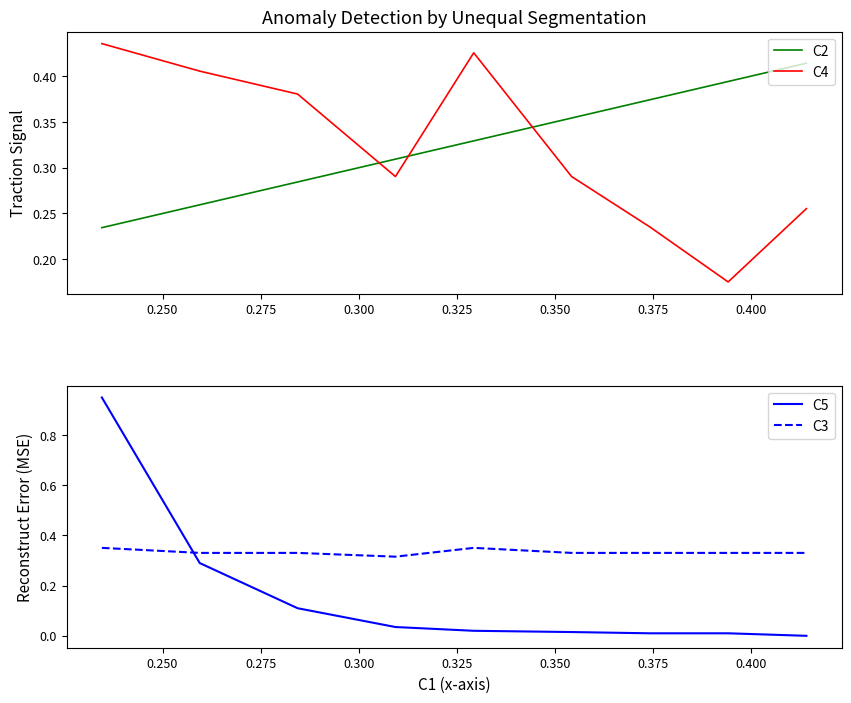

How many lines are shown in the chart?

4